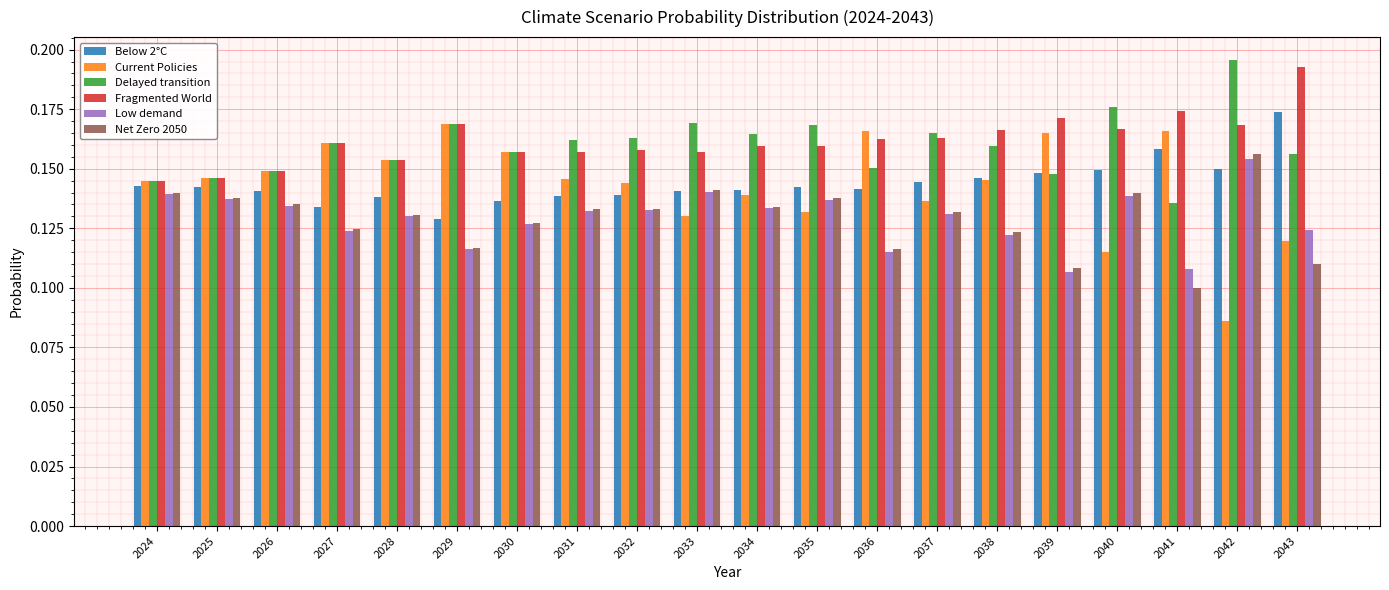

Which series has the largest range (max minus min)?

Current Policies